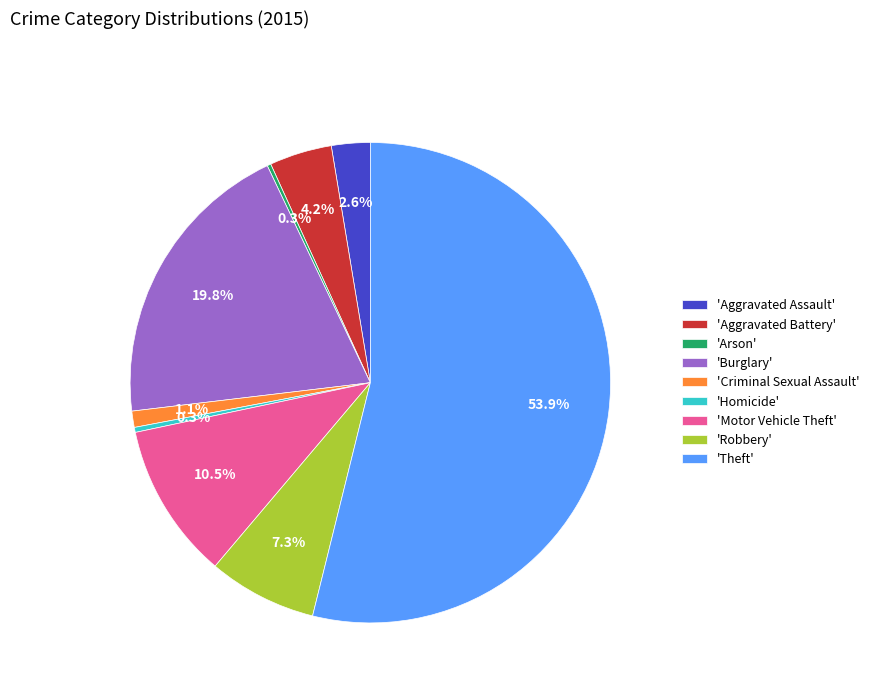

Combined, do 'Robbery' and 'Homicide' account for over 50%?

No